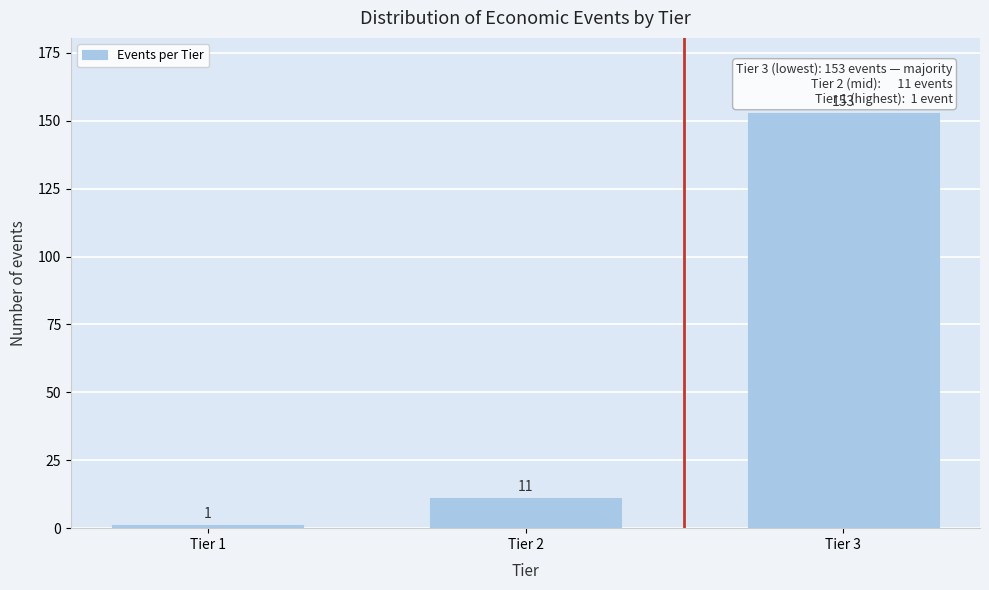

Reading left to right, list all the values displayed in this chart.

1	11	153